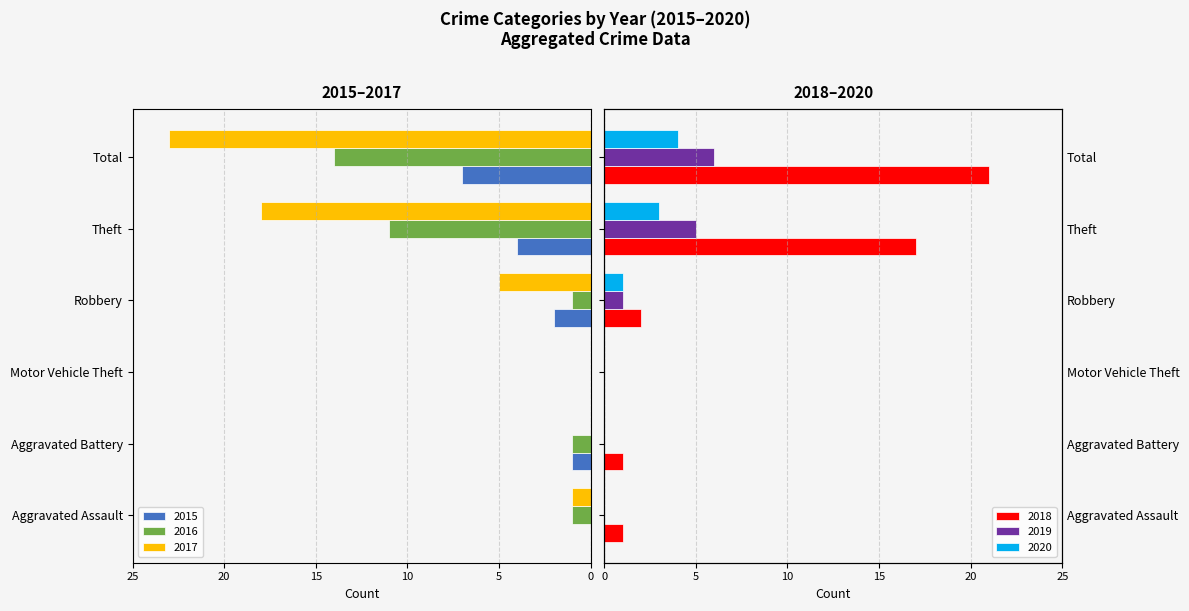

Rank the series at Total from lowest to highest value.

2017, 2016, 2015, 2020, 2019, 2018